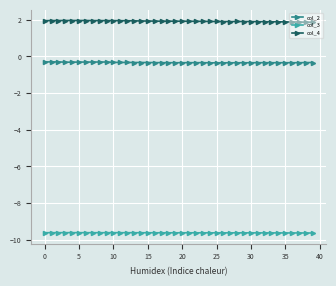

True or false: col_2 and col_3 intersect in this chart.

False